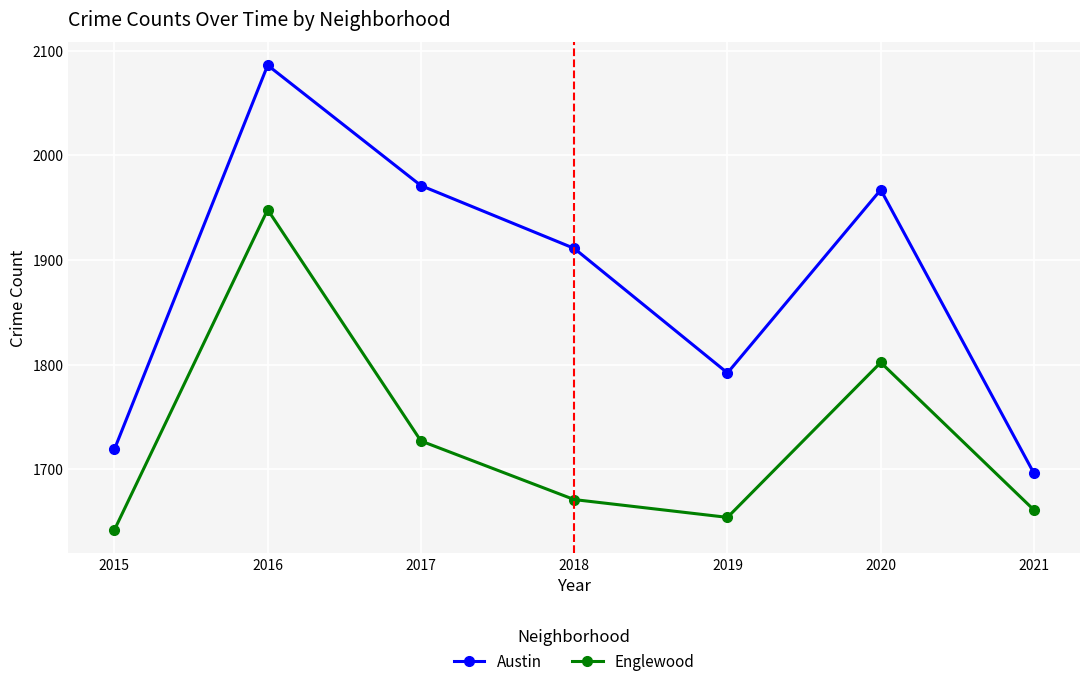

What are all the series names shown in the legend?

Austin, Englewood